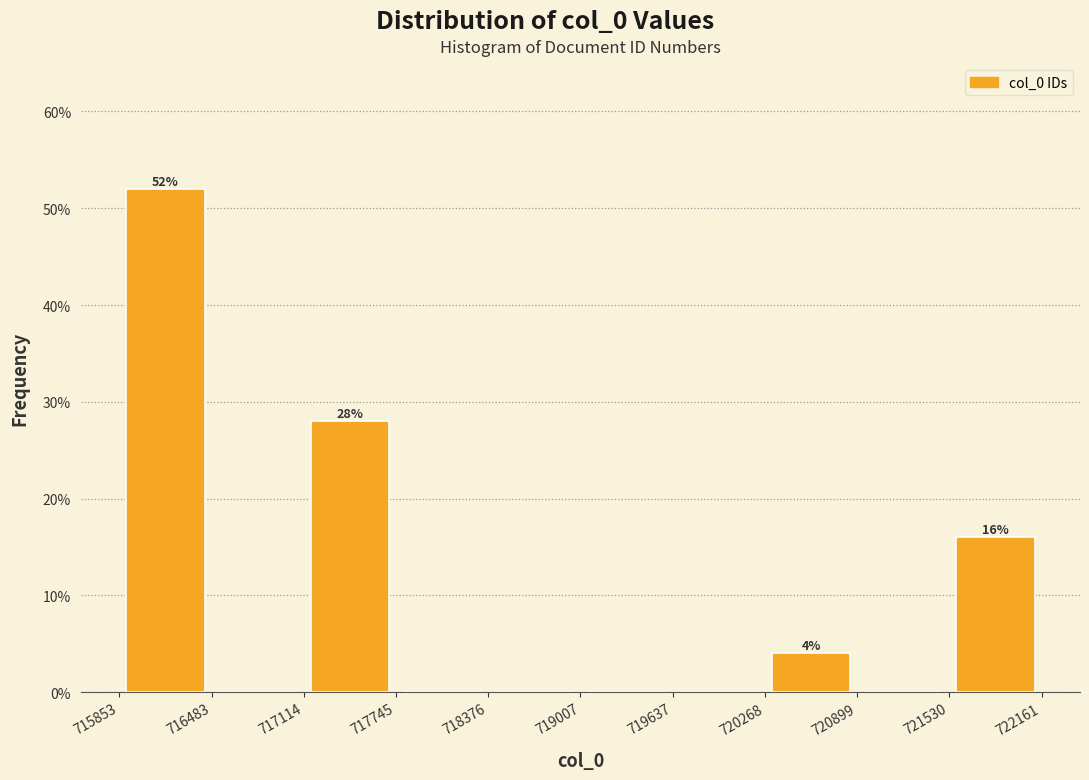

Over which range of the x-axis is the bar tallest?

715853 to 716483